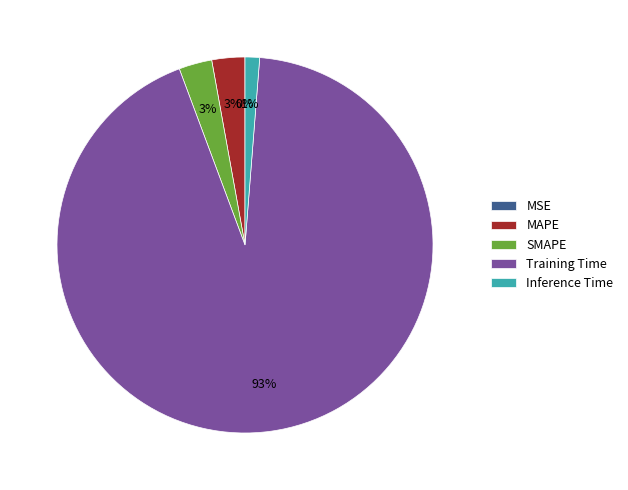

Do Inference Time and SMAPE together represent more than half of the pie?

No